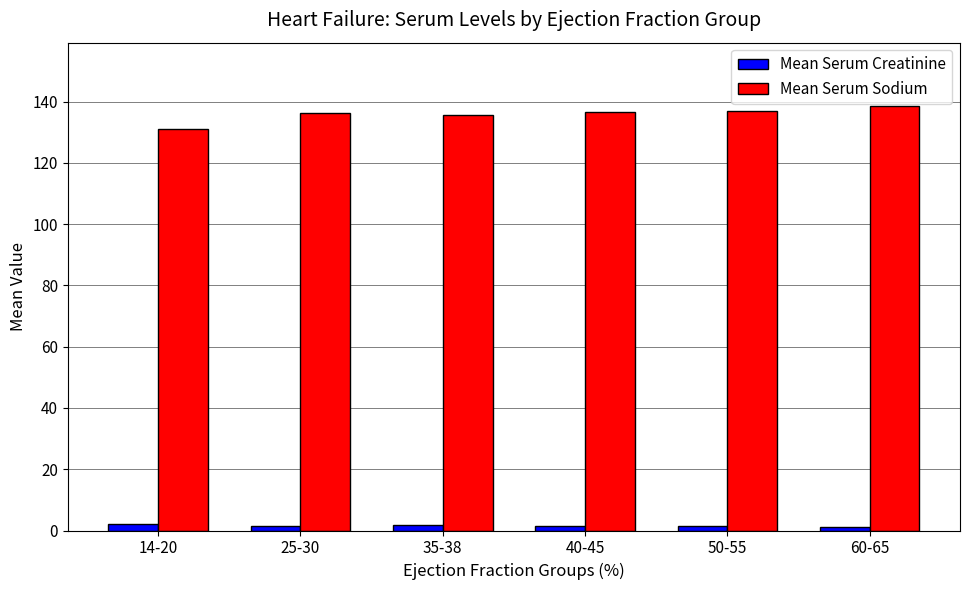

What is the difference between the maximum and second lowest values in the Mean Serum Sodium series?

2.7